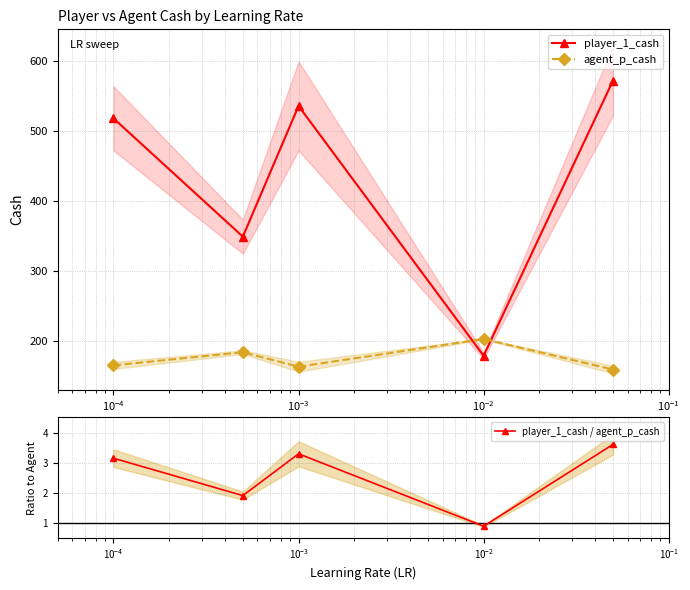

What is the value of the player_1_cash point at the 1st from the left?

517.8